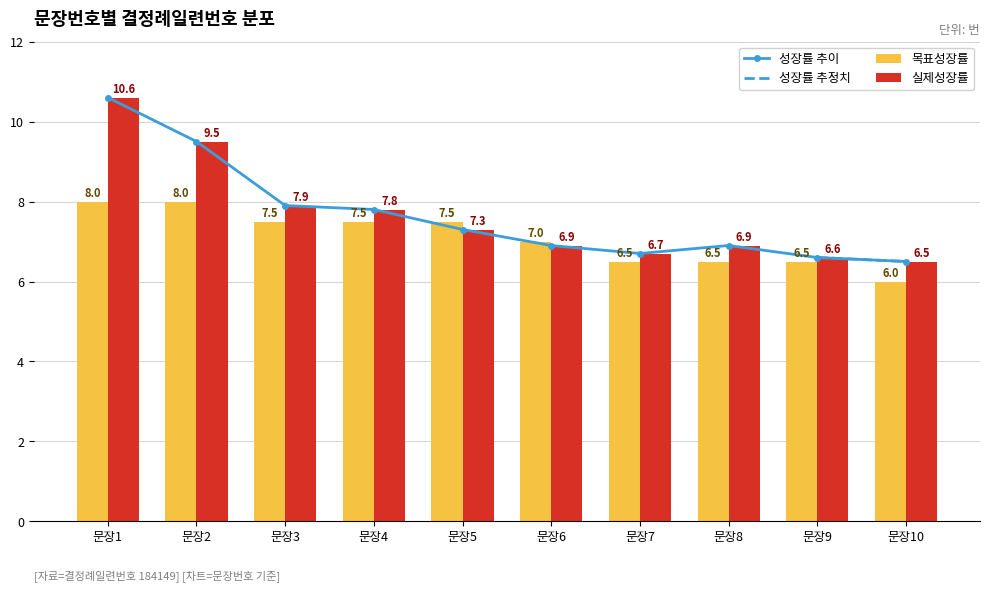

What is the highest value of the 목표성장률 series?

8.0